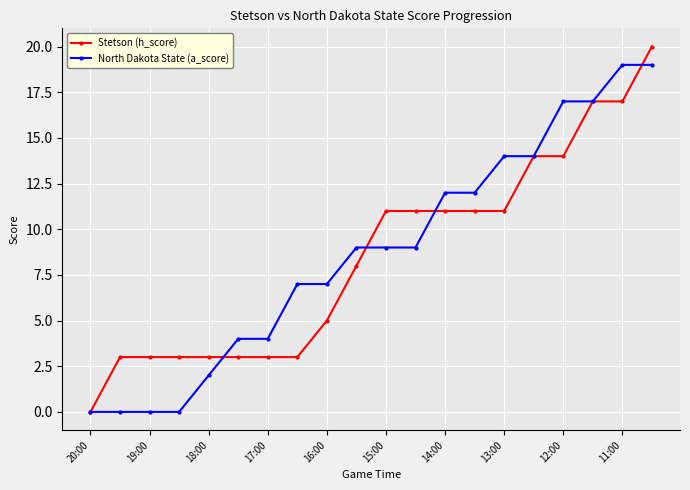

List the series in order of their peak value, highest first.

Stetson (h_score), North Dakota State (a_score)